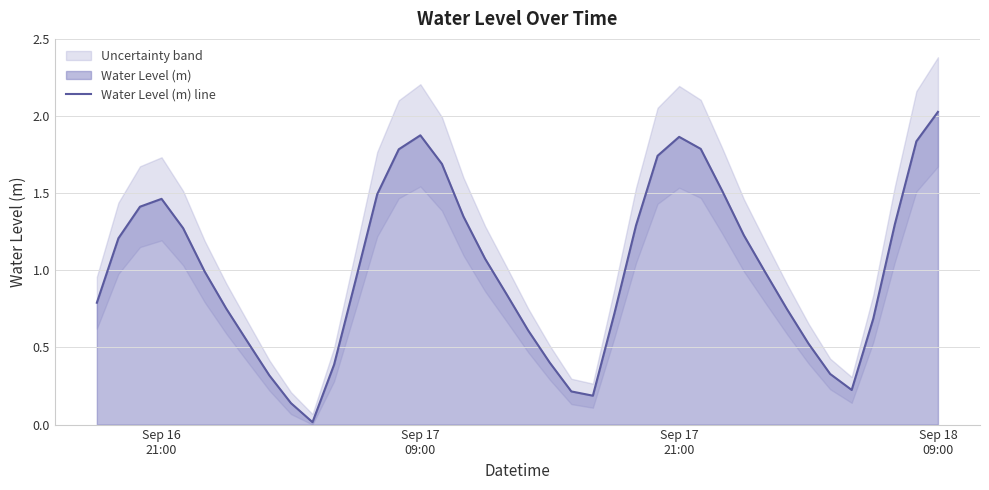

Reading left to right, transcribe all the data shown in this chart.

0.8	1.2	1.4	1.5	1.3	1.0	0.8	0.5	0.3	0.1	0.0	0.4	0.9	1.5	1.8	1.9	1.7	1.3	1.1	0.8	0.6	0.4	0.2	0.2	0.7	1.3	1.7	1.9	1.8	1.5	1.2	1.0	0.7	0.5	0.3	0.2	0.7	1.3	1.8	2.0